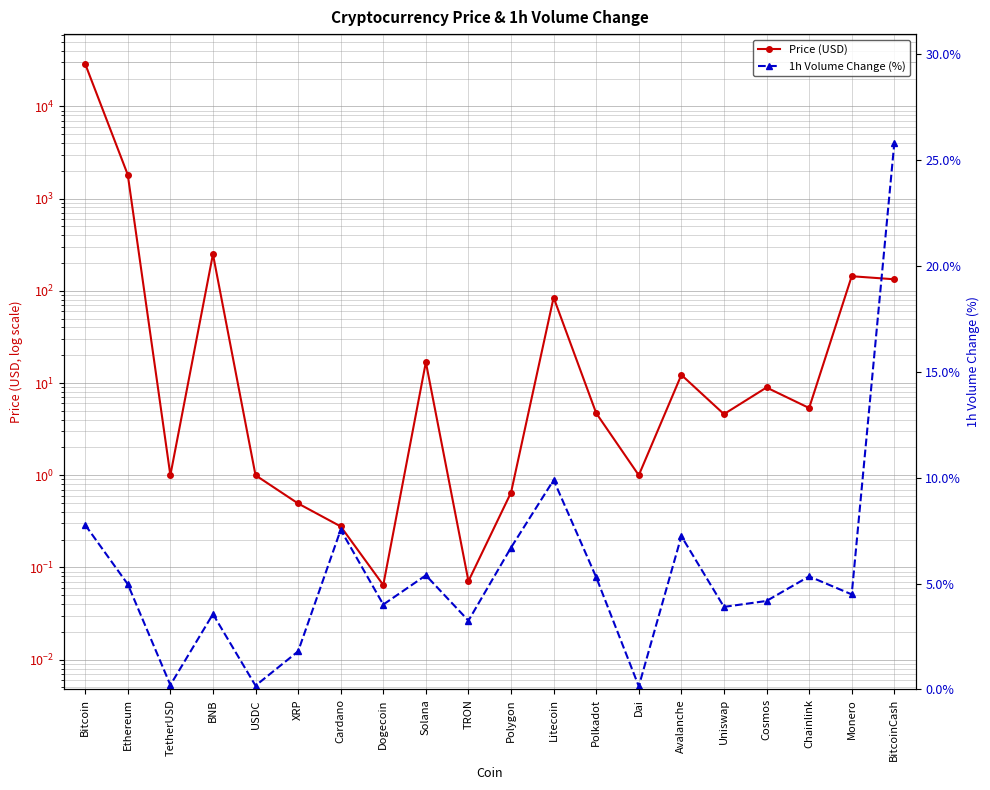

How many data points in Price (USD) are above 5?

10